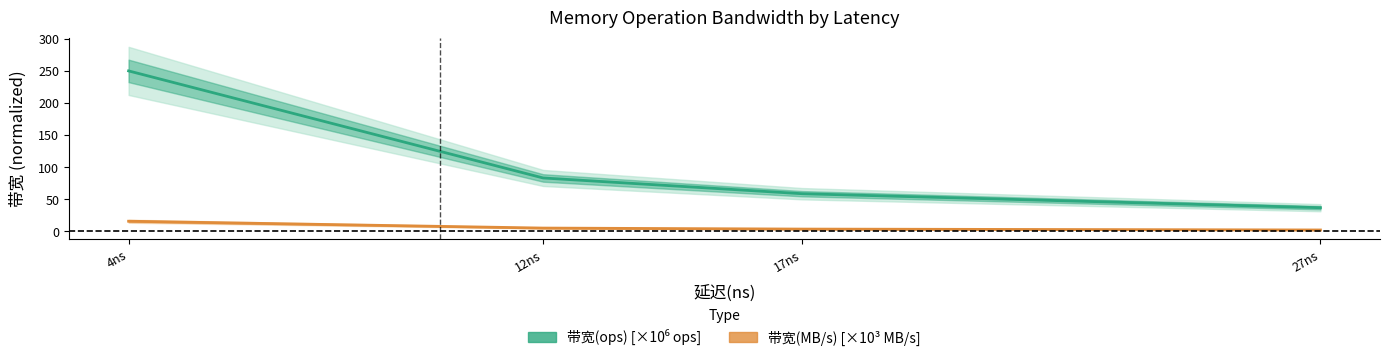

Rank the series at 4ns from lowest to highest value.

带宽(MB/s) [×10³], 带宽(ops) [×10⁶]